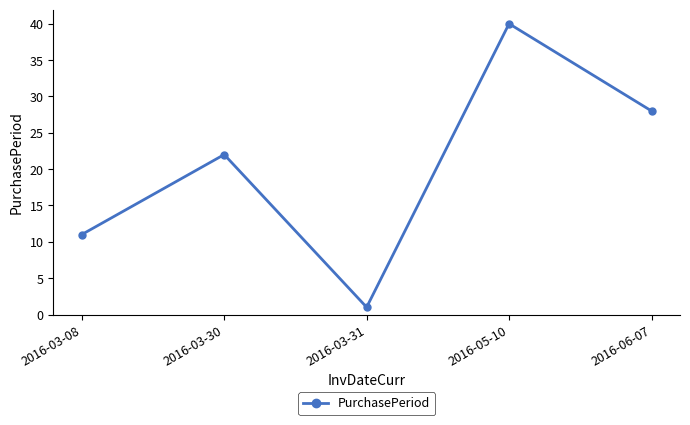

Which category has the lowest value across all series?

2016-03-31